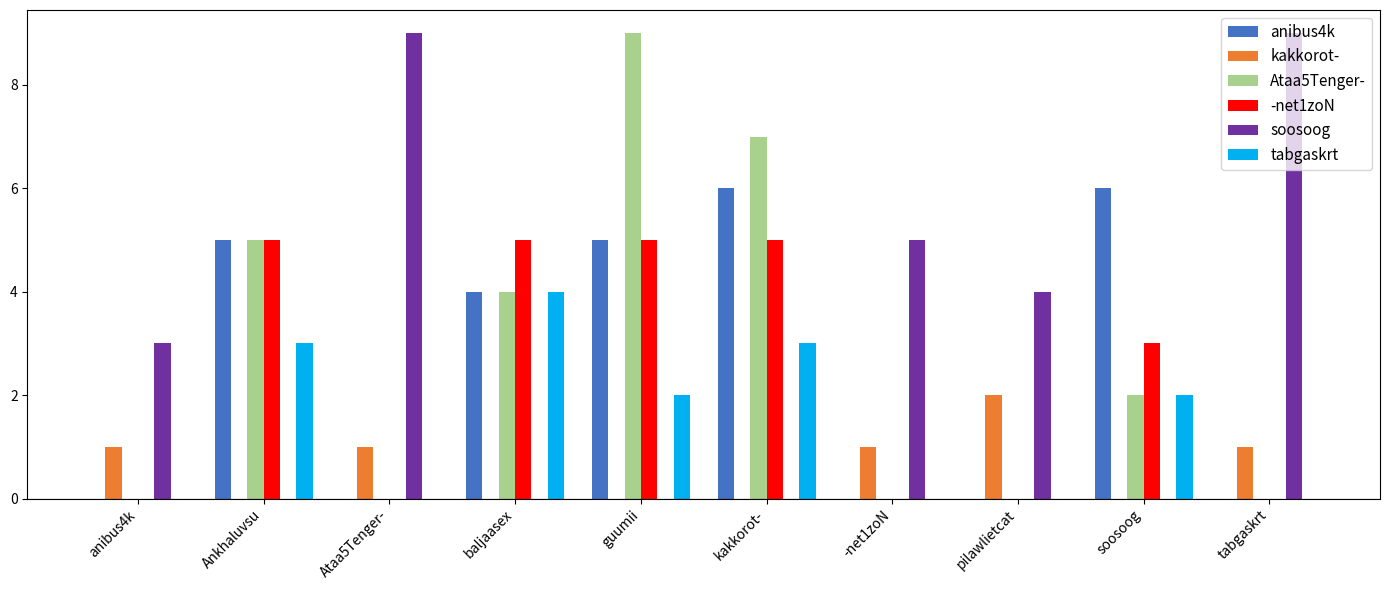

What is the highest value of the soosoog series?

9